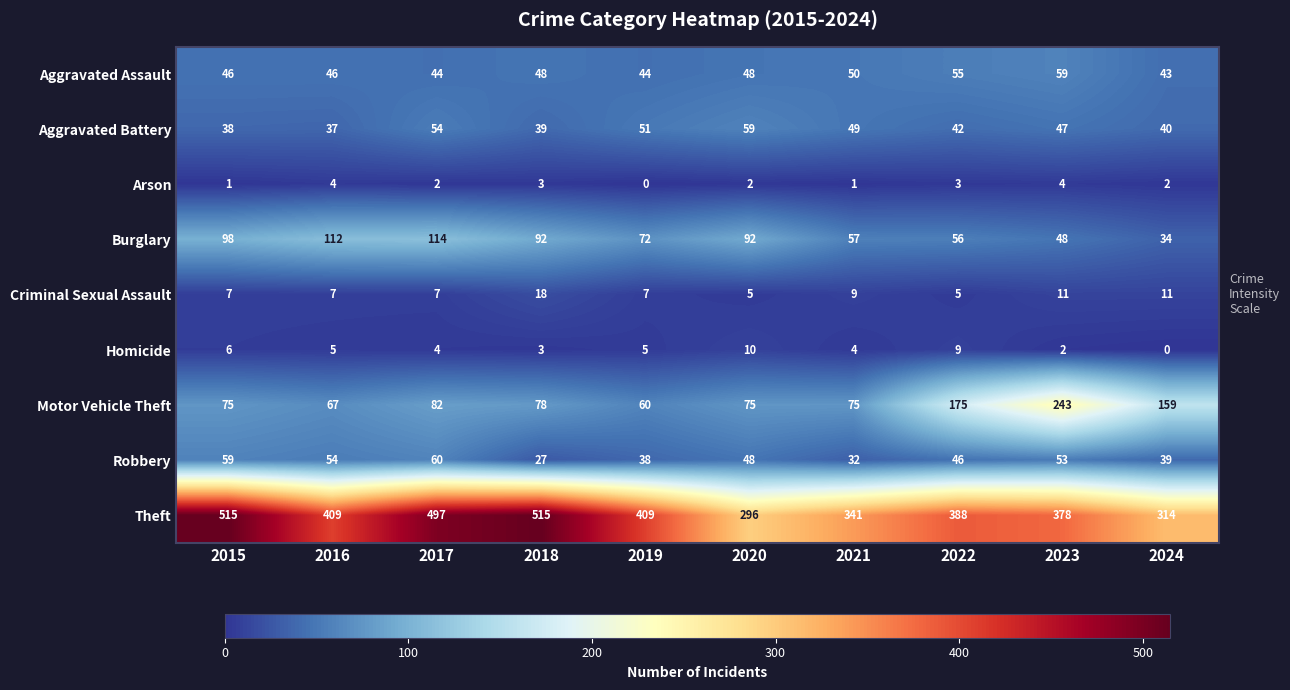

Rank the categories by Aggravated Battery value from lowest to highest.

2016, 2015, 2018, 2024, 2022, 2023, 2021, 2019, 2017, 2020